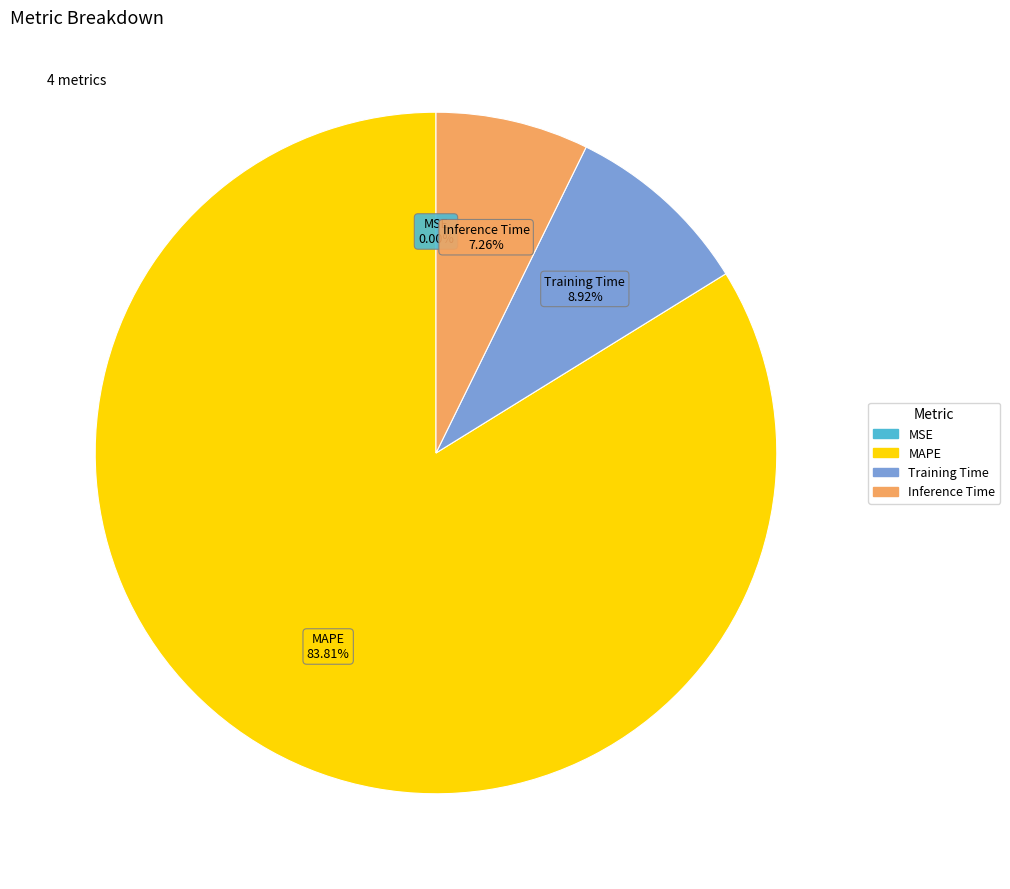

What is the largest slice in the pie chart?

MAPE